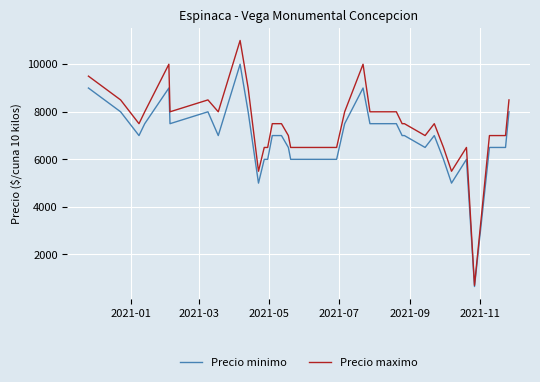

Which series has the widest spread of values?

Precio maximo